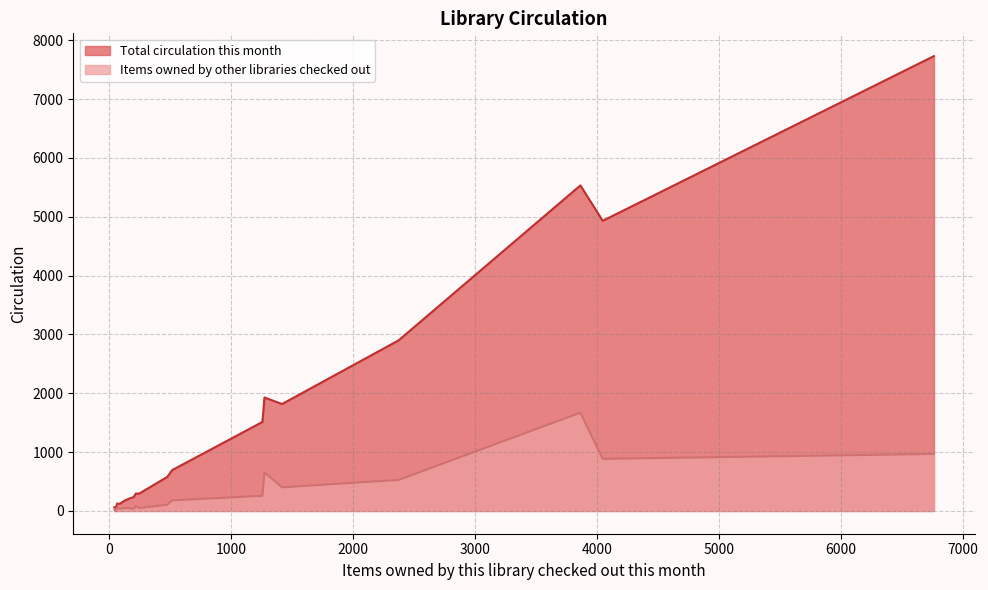

True or false: Items owned by other libraries checked out has more than 2 points higher than both neighbors.

True